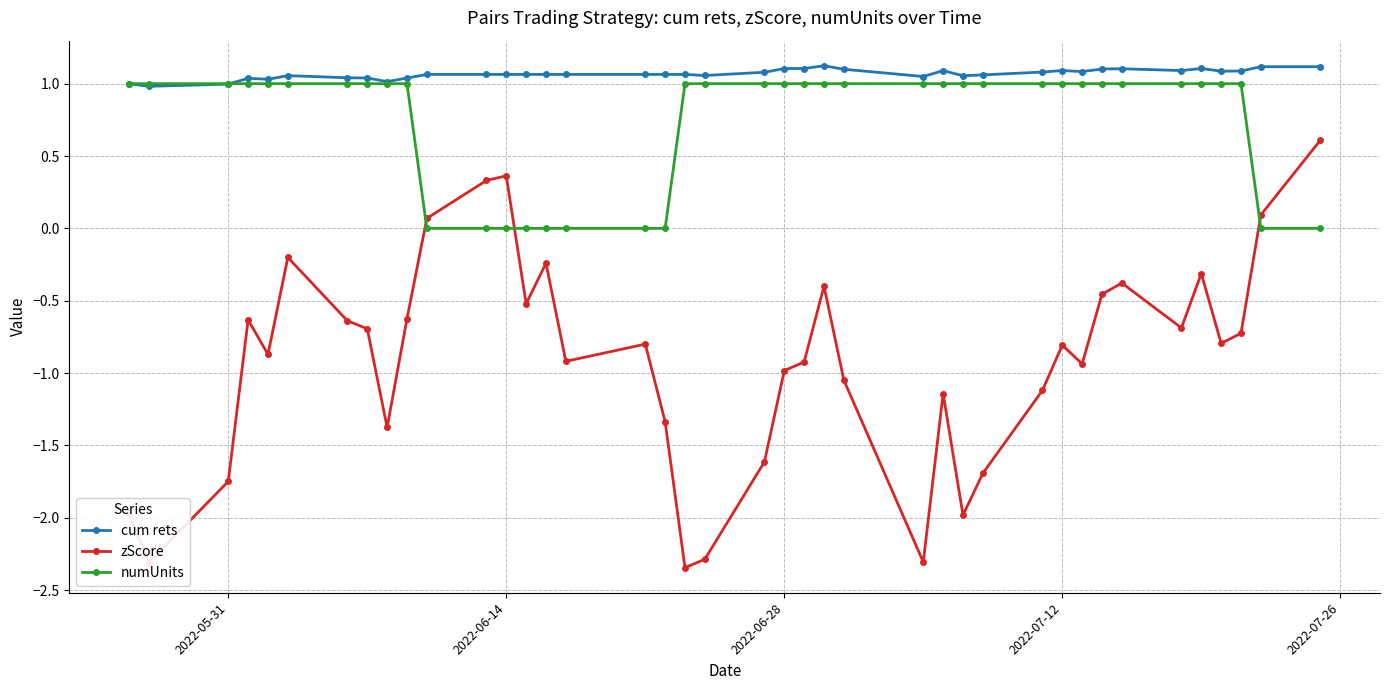

Which series has the largest total across all categories?

cum rets